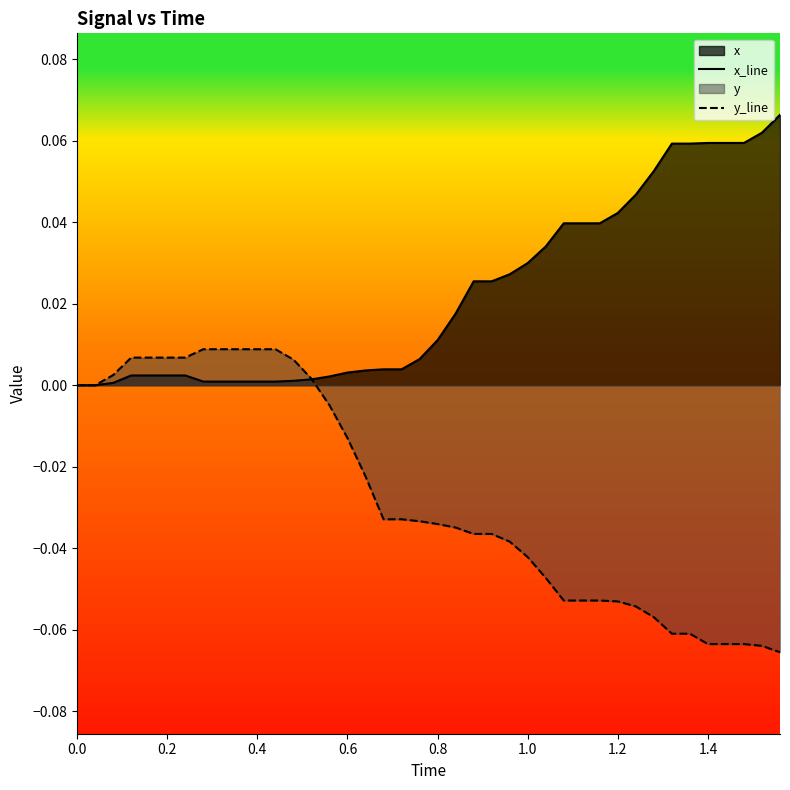

Which series has the largest total across all categories?

x_line